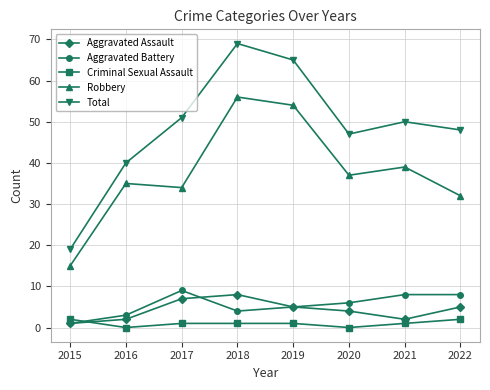

Does the chart display data point markers on the line(s)?

Yes